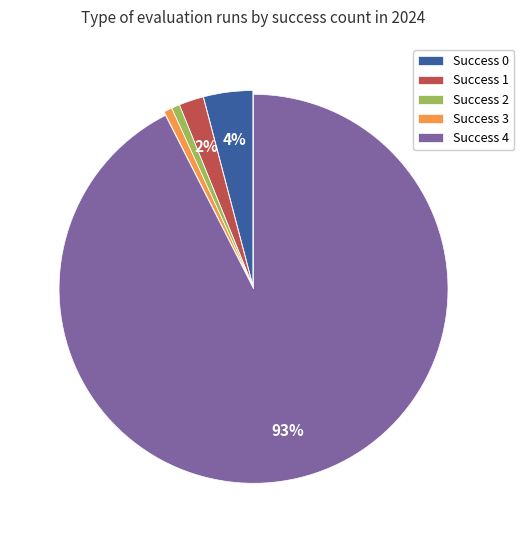

What is the largest slice in the pie chart?

Success 4